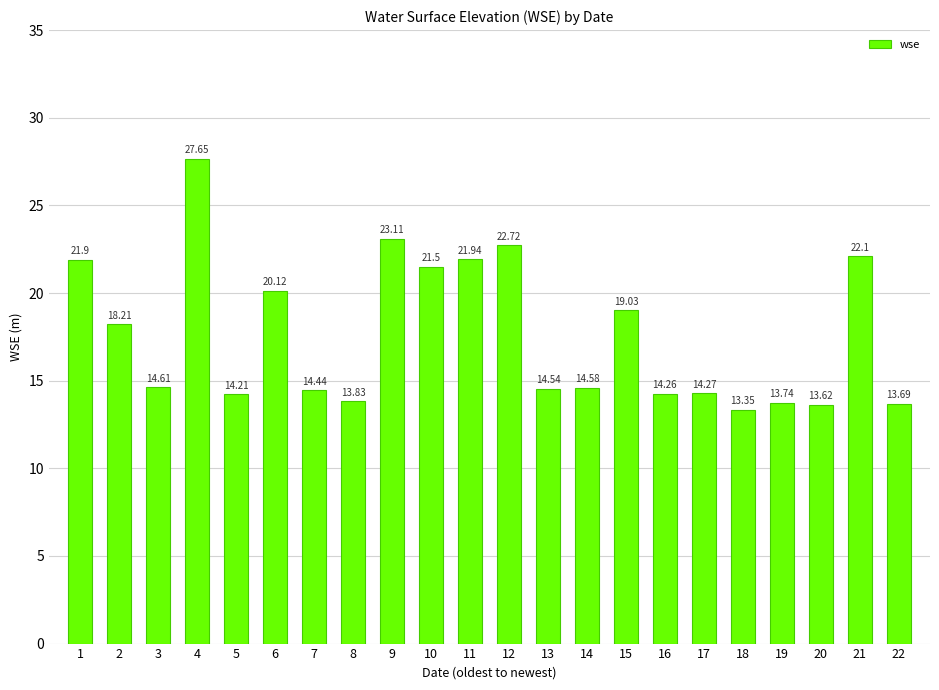

What is the greatest value displayed?

27.7